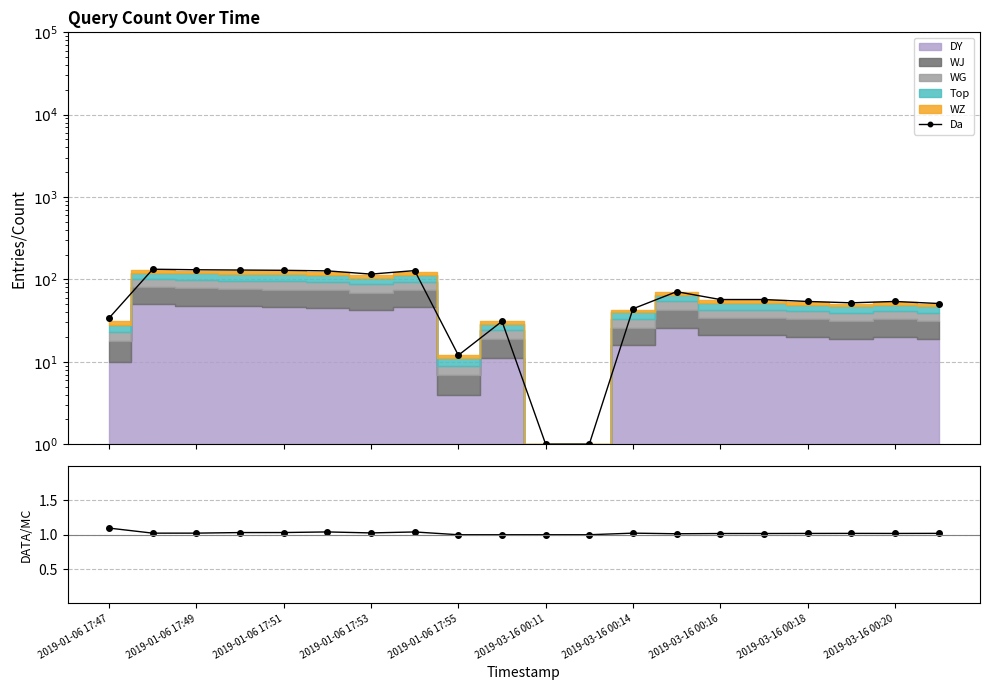

How many lines are shown in the chart?

2